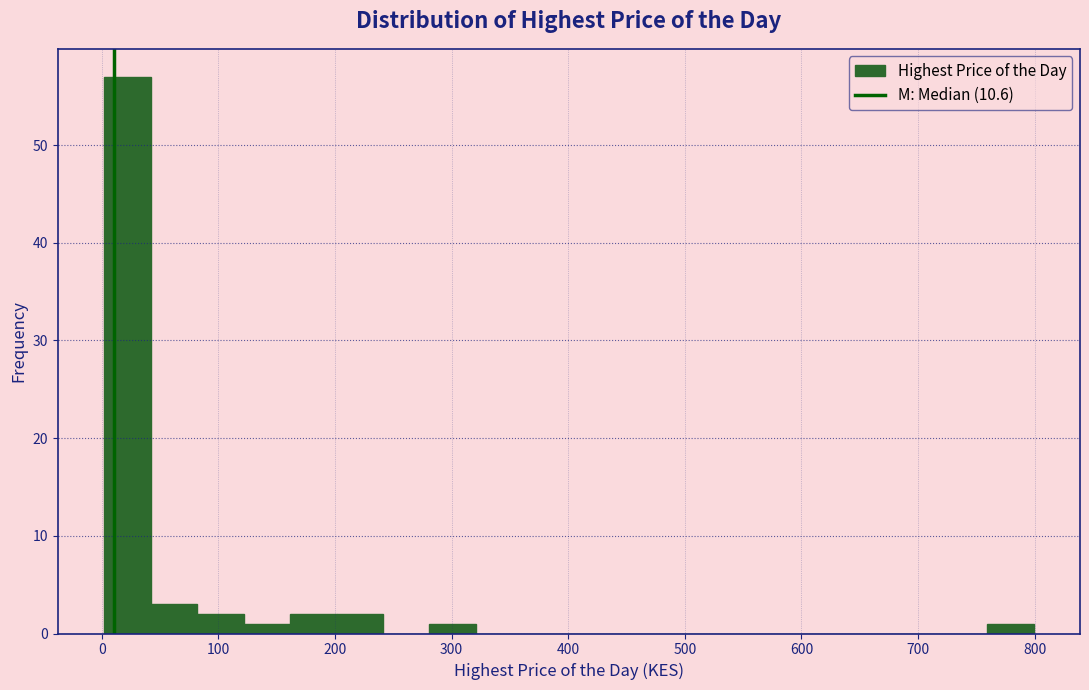

Read against the x-axis, roughly where is the centre of the tallest bar?

20